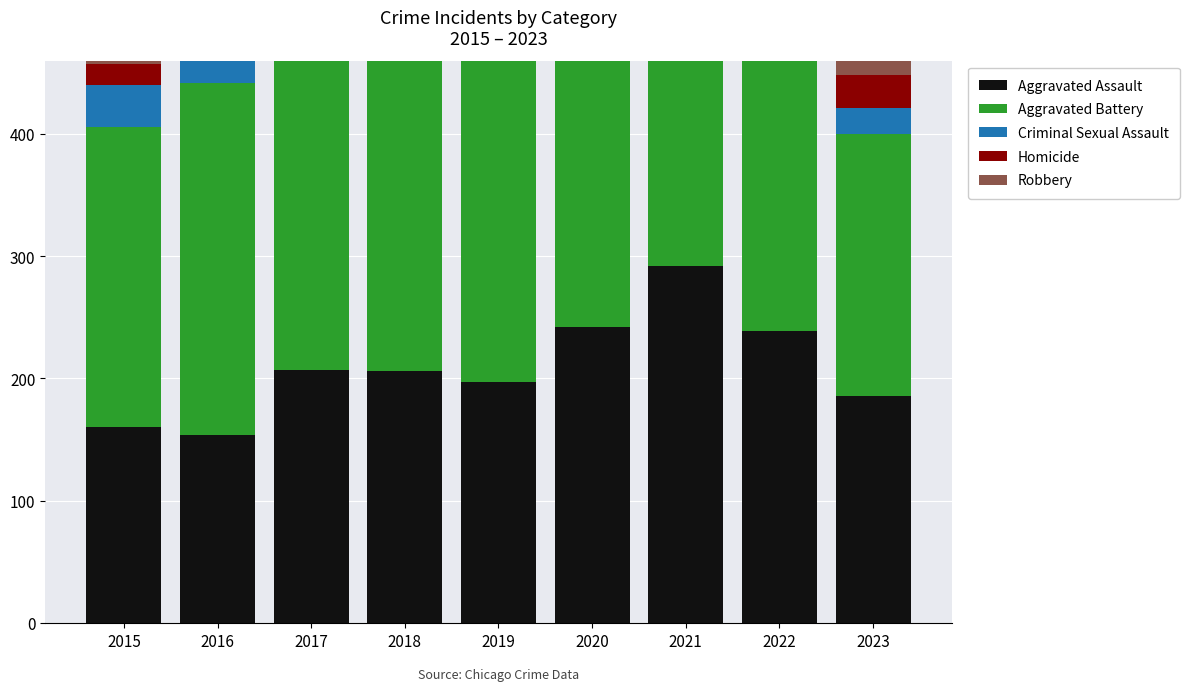

What is the difference between the Robbery values at 2018 and 2015?

60